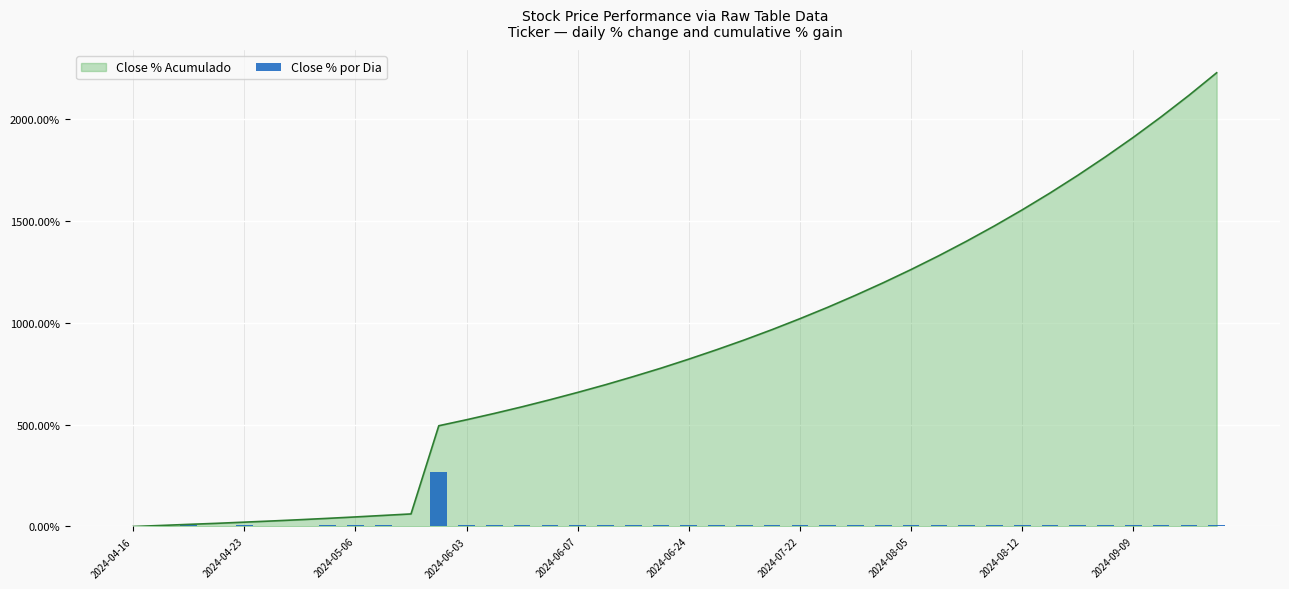

What is the highest value of the Close % Acumulado series?

2225.6